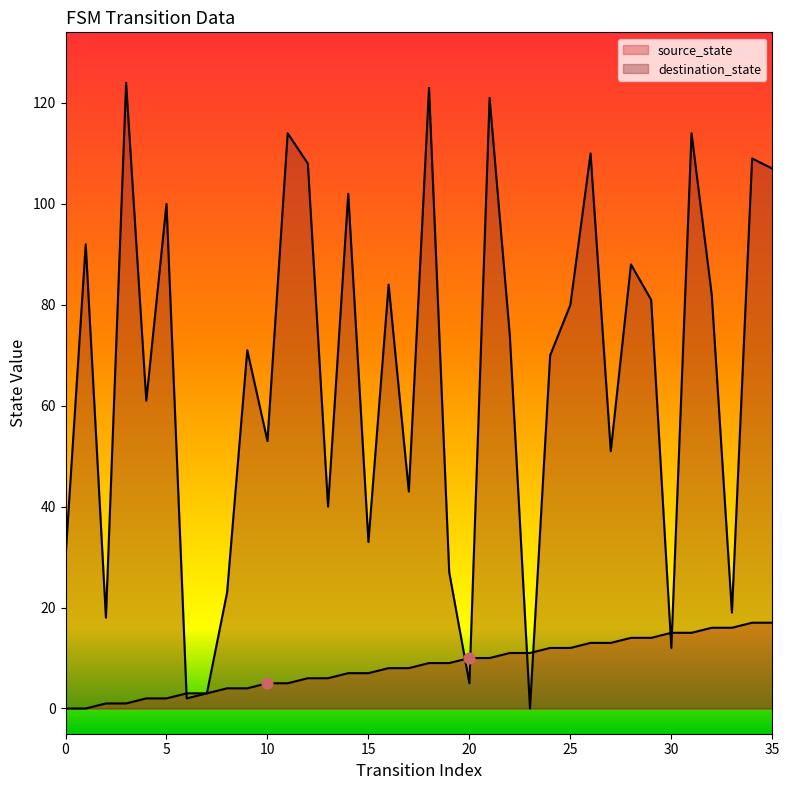

What are all the series names shown in the legend?

source_state, destination_state